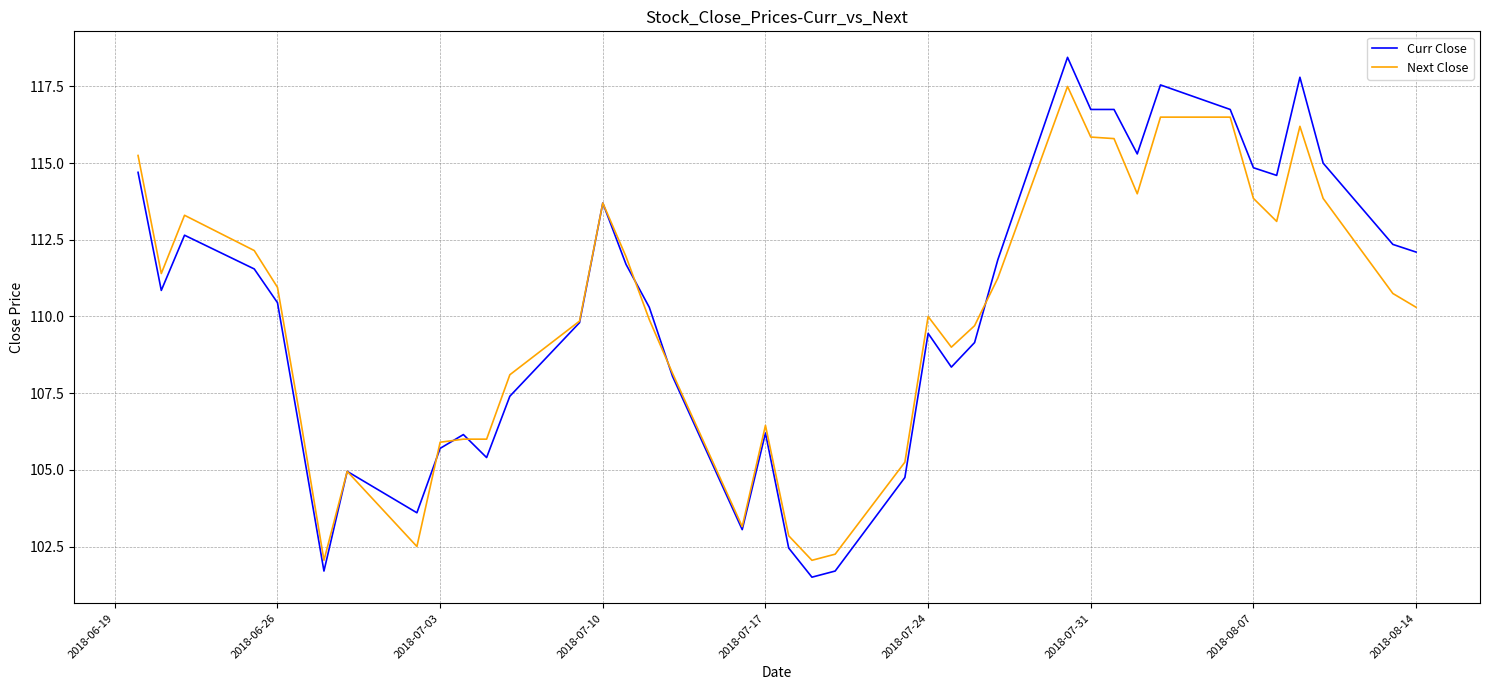

Which series has the widest spread of values?

Curr Close